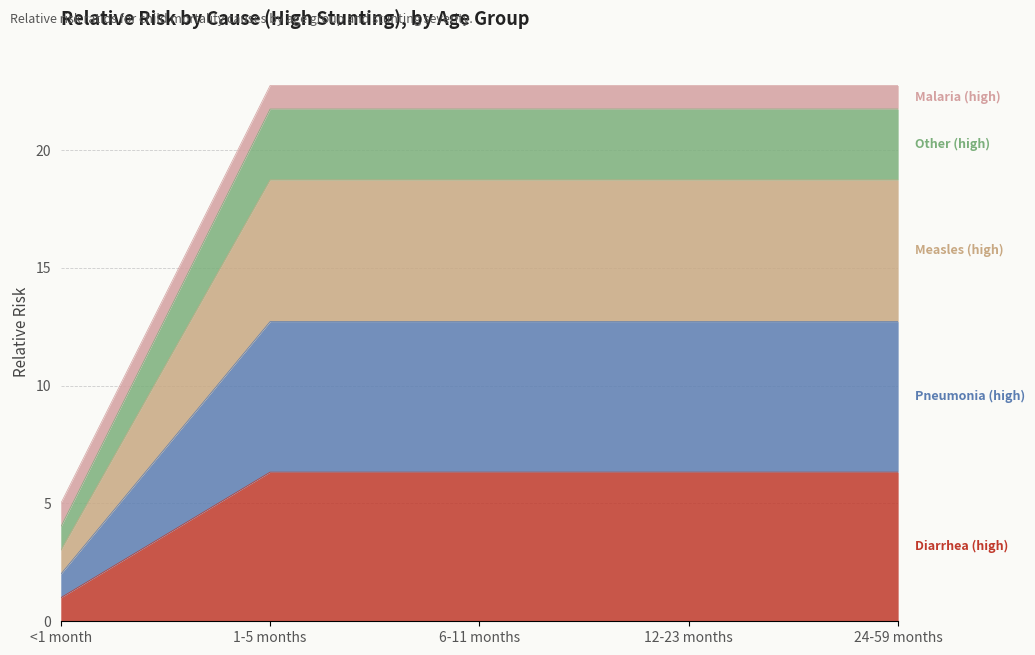

Between <1 month and 1-5 months, which is larger?

1-5 months